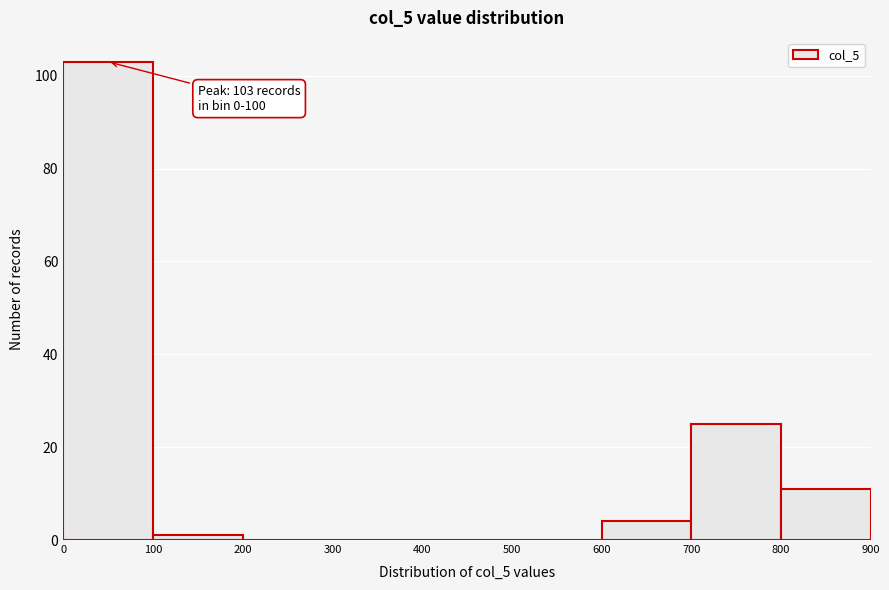

Which range on the x-axis has the tallest bar?

0 to 100